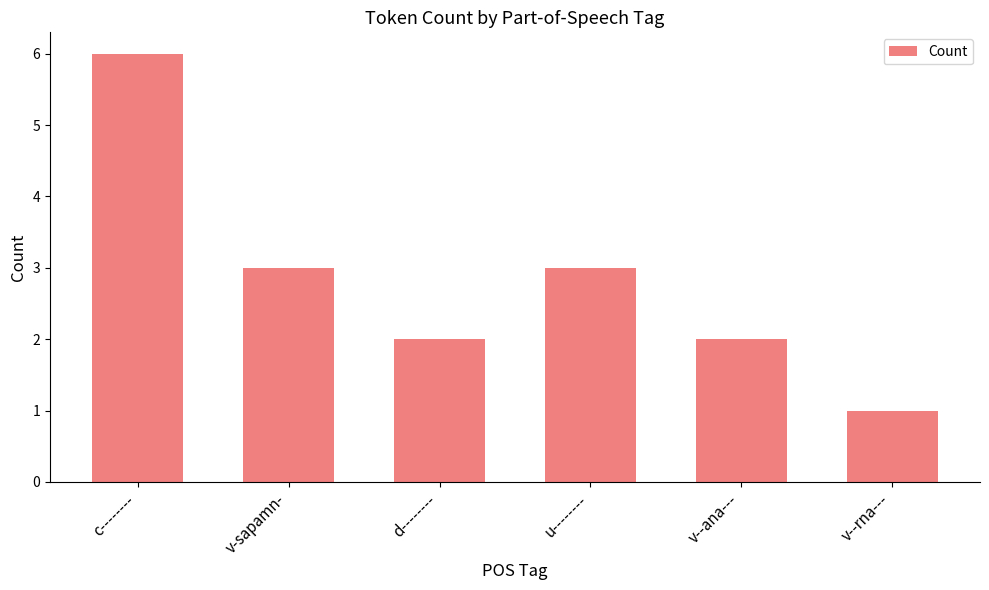

What is the difference between the second highest and second lowest values?

1